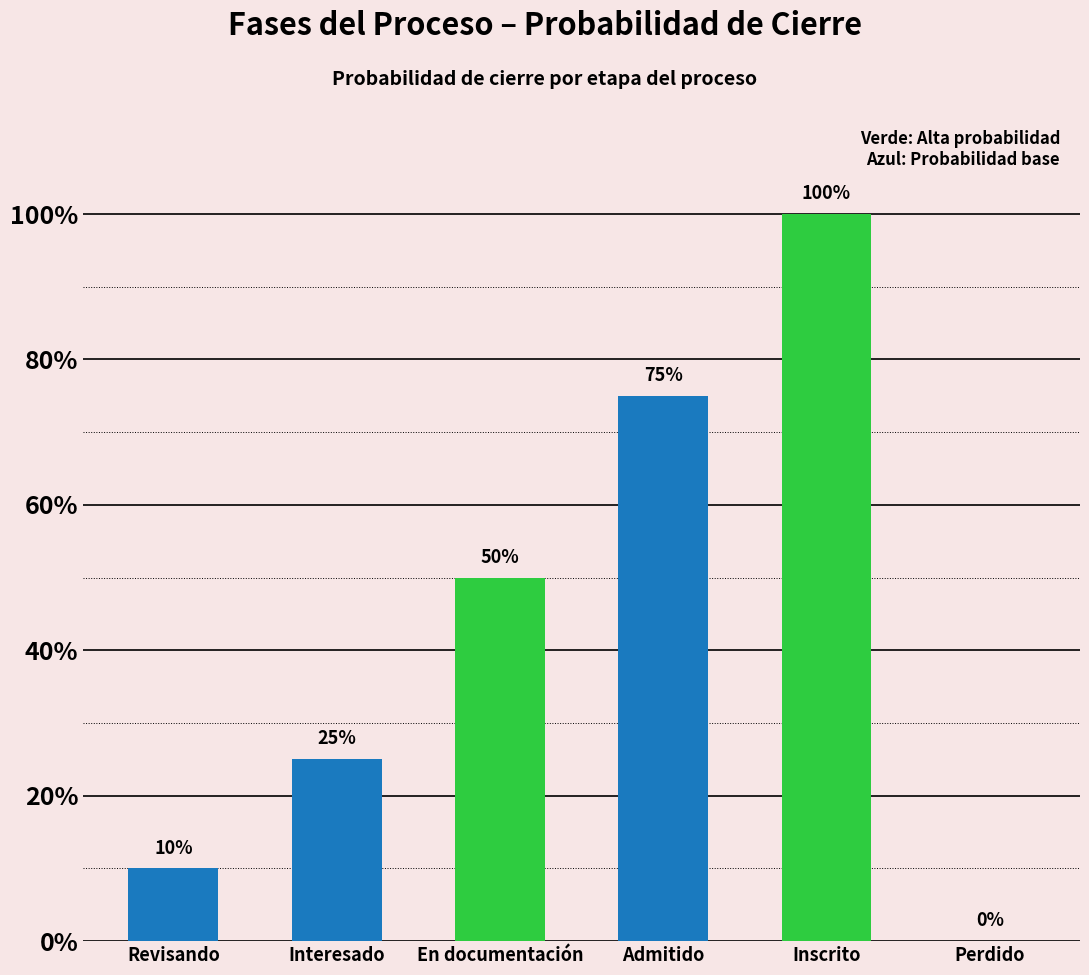

Are the bars horizontal?

No